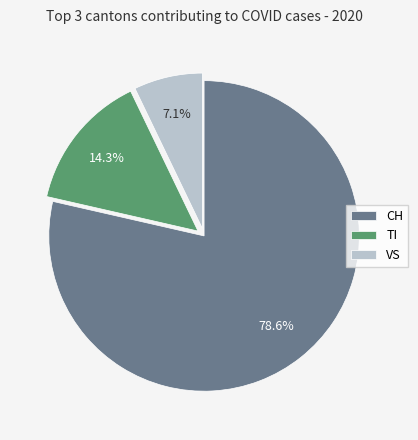

Which category has the smallest portion of the pie?

VS